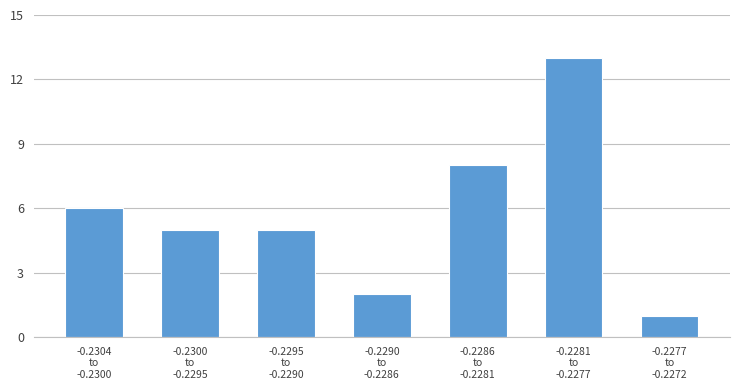

Reading left to right, list all the values displayed in this chart.

6	5	5	2	8	13	1